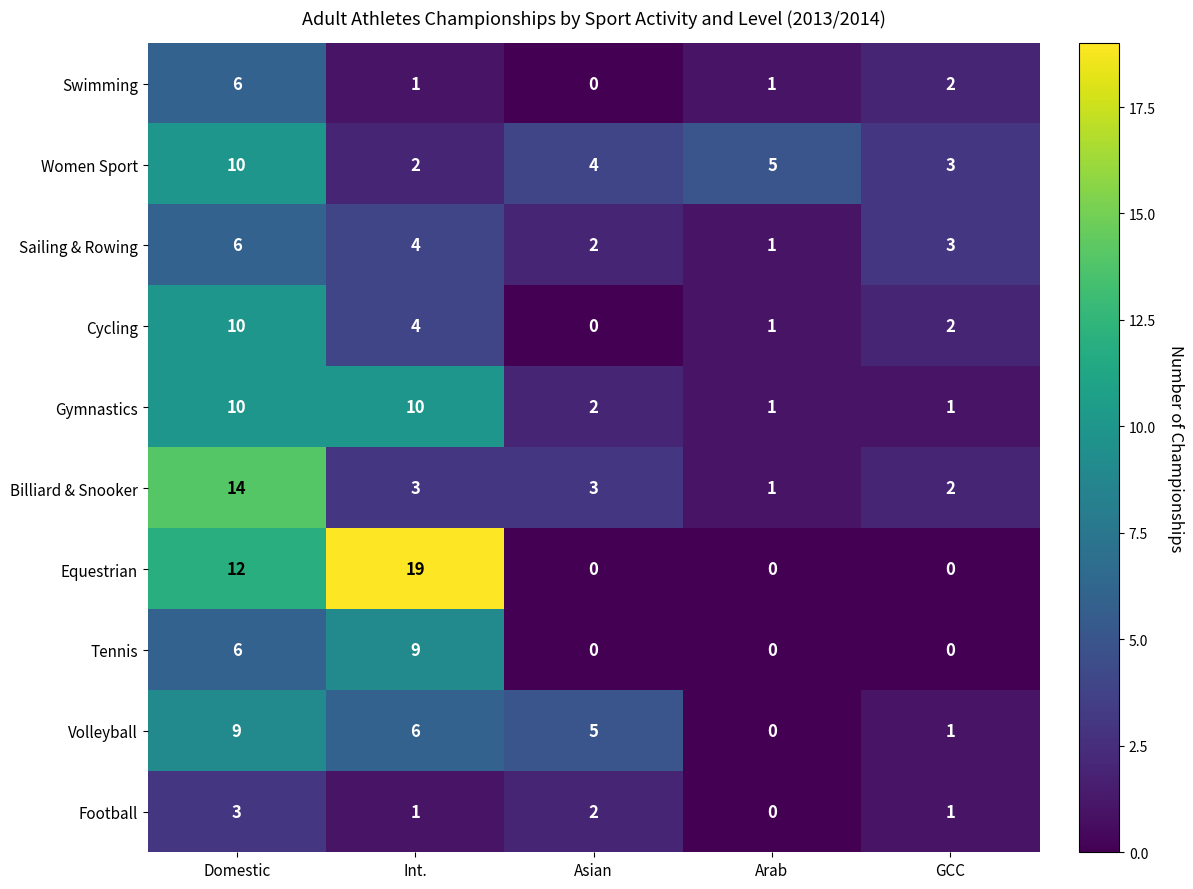

The Swimming series shows 2 at Int.. True or false?

False